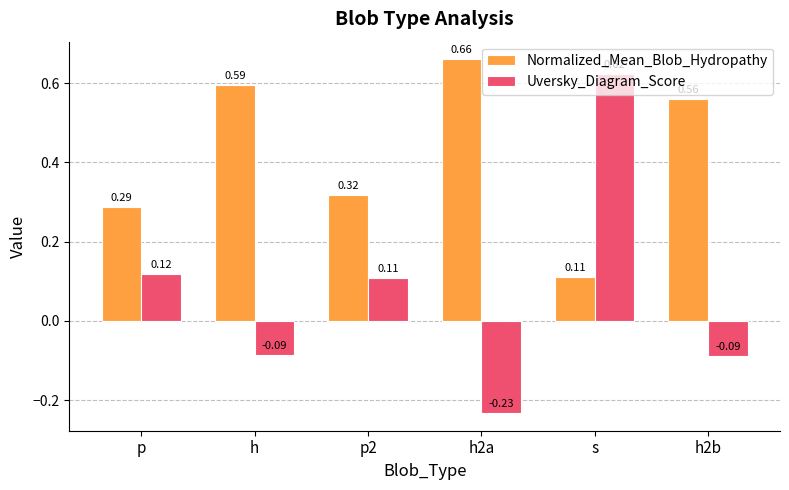

List the series in order of their overall mean, highest first.

Normalized_Mean_Blob_Hydropathy, Uversky_Diagram_Score